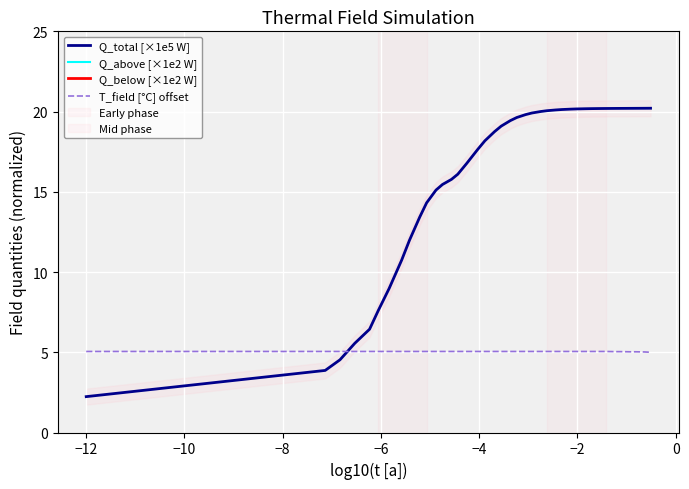

What is the difference between the maximum and minimum values in the T_field [°C] offset series?

0.1